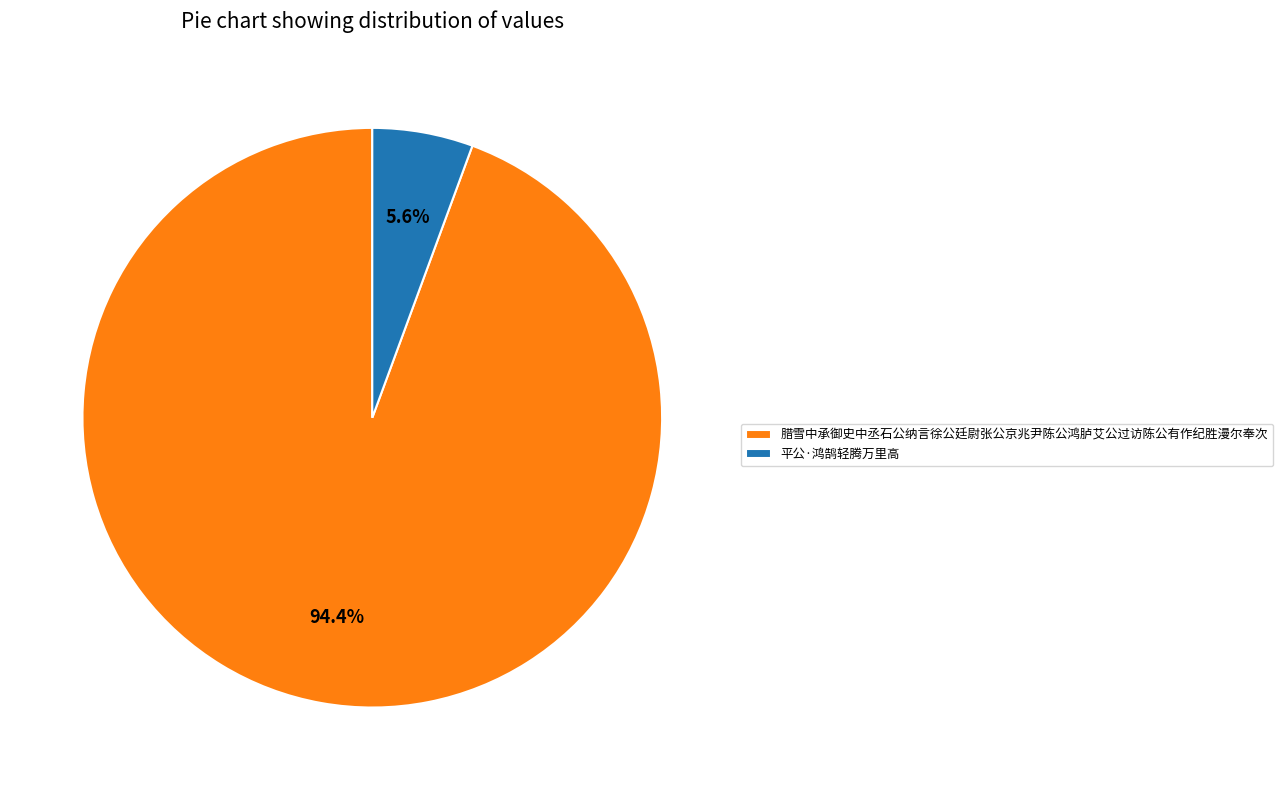

Count the number of slices in the pie.

2